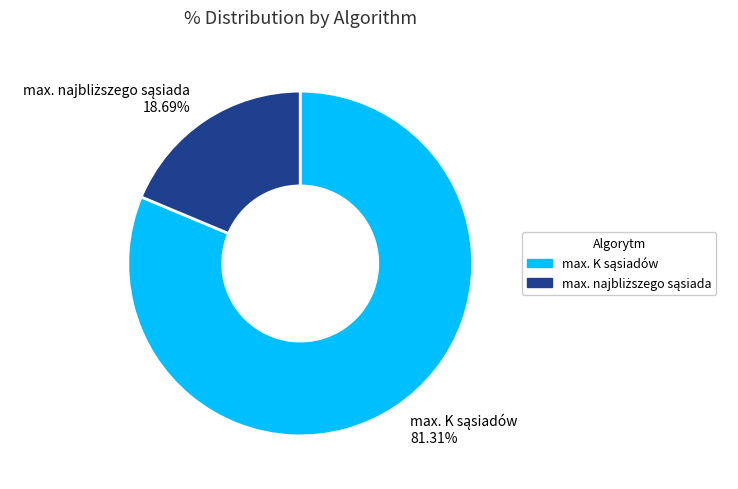

Does any single category account for the majority?

Yes